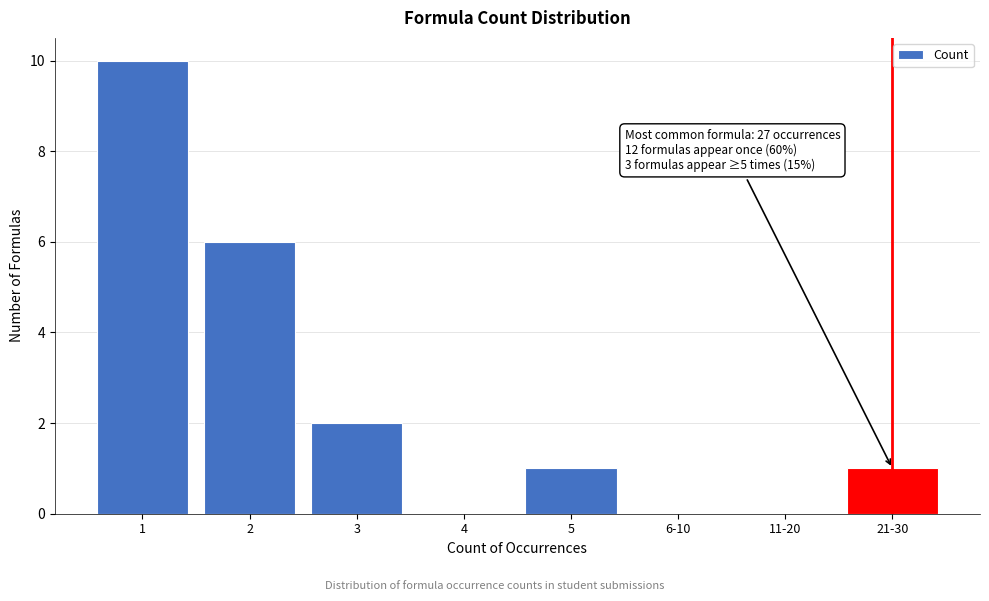

Reading left to right, list all the values displayed in this chart.

1=10	2=6	3=2	4=0	5=1	6-10=0	11-20=0	21-30=1